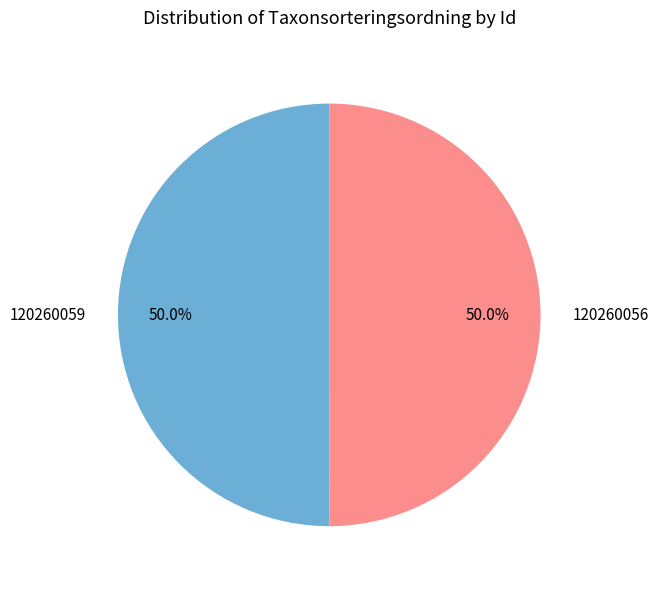

The 120260056 slice represents 61% of the pie. True or false?

False